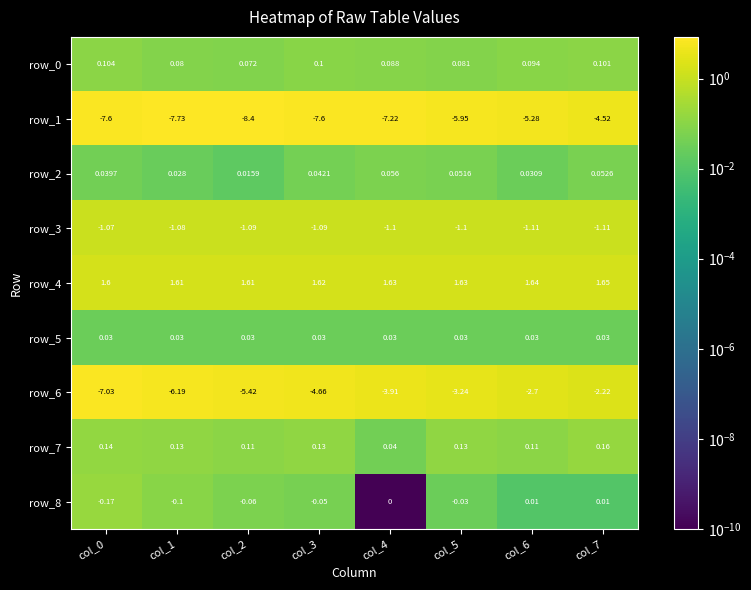

Which series has the largest total across all categories?

row_4